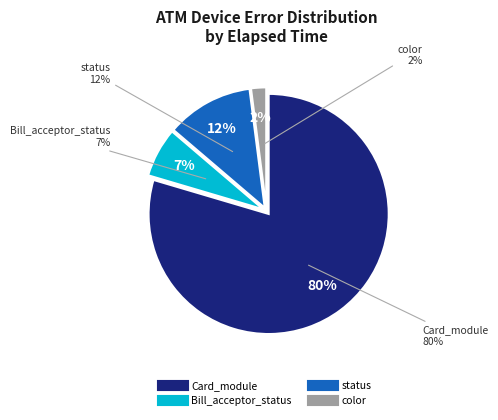

Which category has the smallest portion of the pie?

color